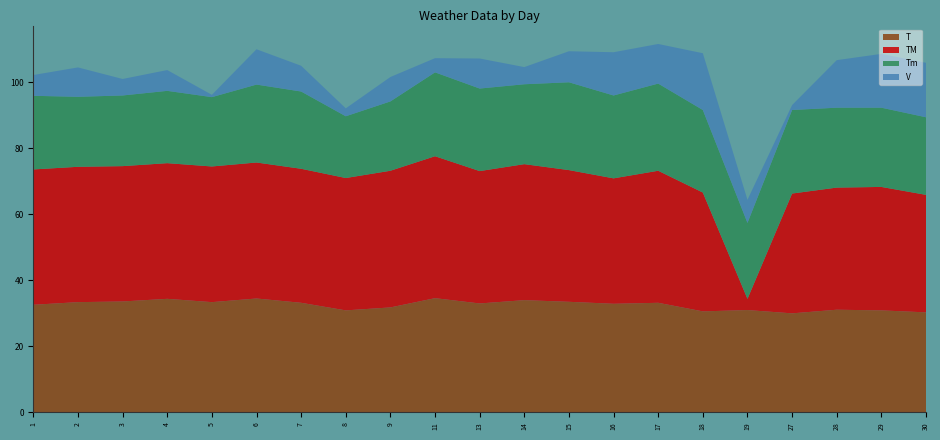

Reading right to left, list all the values displayed in this chart.

T: 30.3	30.9	31.1	30.0	31.0	30.6	33.2	32.9	33.5	34.0	33.0	34.6	31.8	30.9	33.2	34.5	33.4	34.4	33.6	33.4	32.6
TM: 35.6	37.4	37.0	36.3	3.4	36.0	40.0	38.0	39.9	41.2	40.1	43.0	41.4	40.1	40.6	41.2	41.1	41.1	41.0	41.0	41.0
Tm: 23.5	24.0	24.2	25.3	23.0	25.0	26.4	25.1	26.6	24.2	25.0	25.4	21.0	18.7	23.4	23.6	21.0	21.9	21.4	21.2	22.3
V: 16.5	16.3	14.4	1.5	7.0	17.2	12.0	13.1	9.4	5.2	9.1	4.3	7.4	2.4	7.8	10.7	0.7	6.3	5.0	8.9	6.3